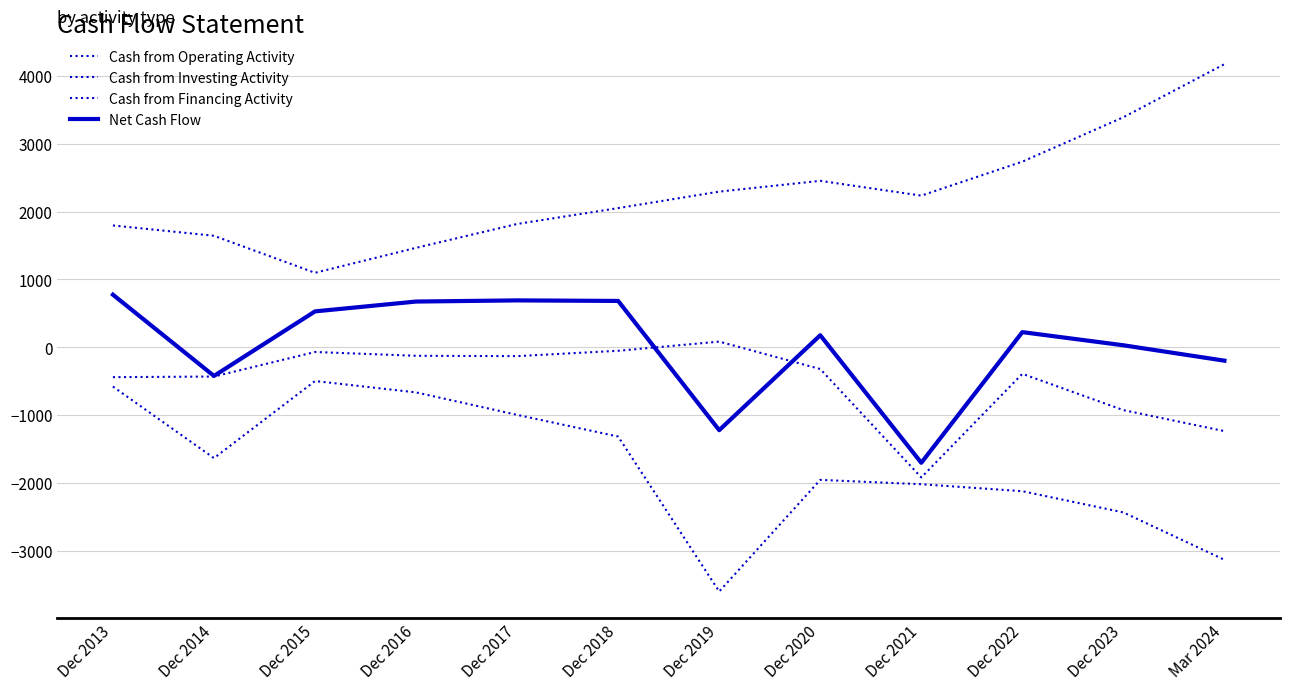

How many lines are shown in the chart?

4